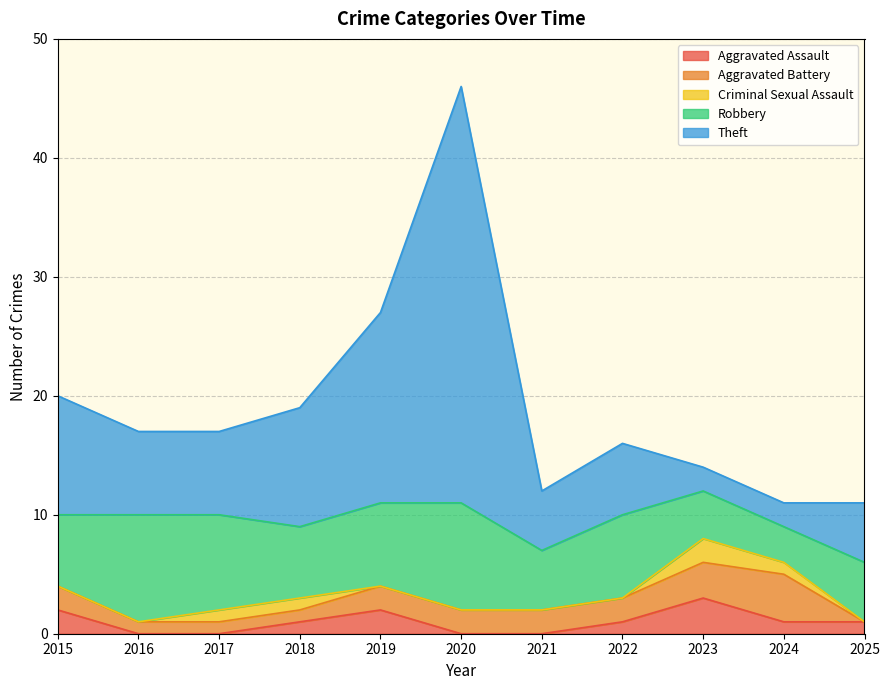

How many data points does each series have?

11